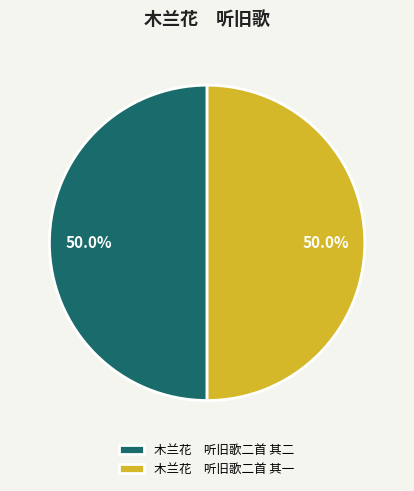

What is the ratio of the value at 木兰花 听旧歌二首 其二 to the value at 木兰花 听旧歌二首 其一?

1.0